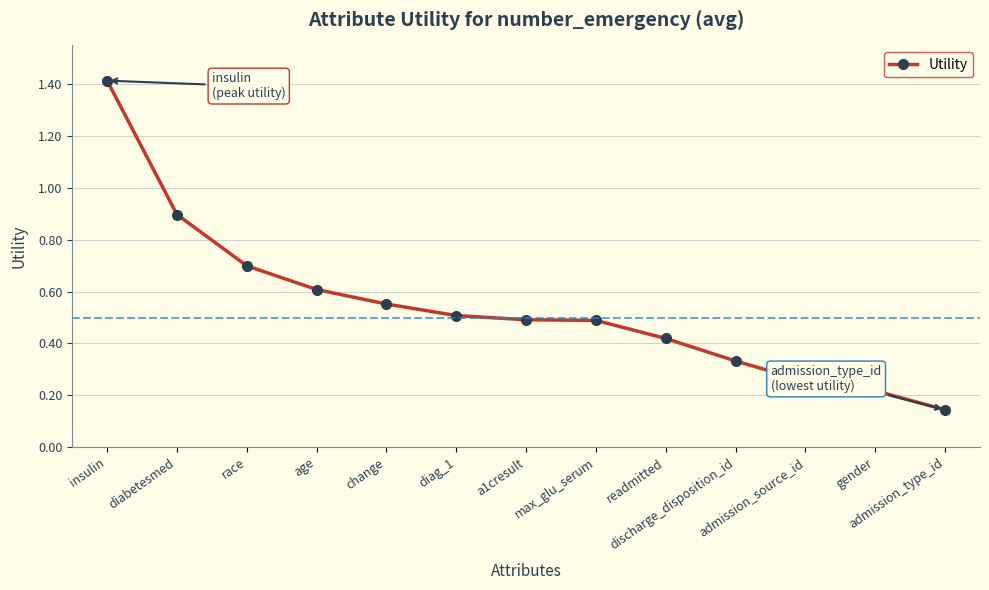

Count the number of data series in this chart.

1